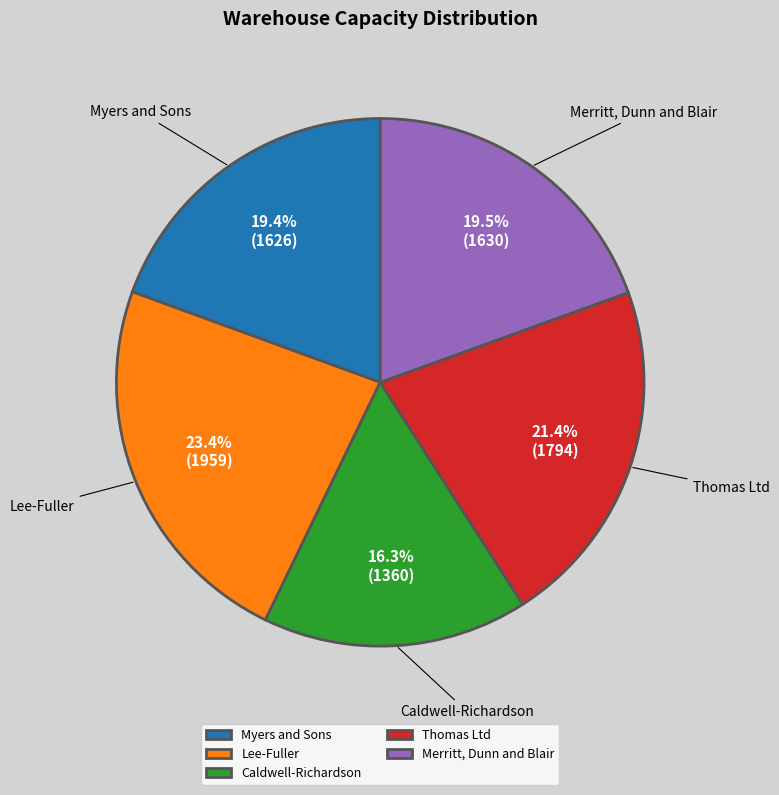

True or false: Myers and Sons accounts for 19% of the total.

True